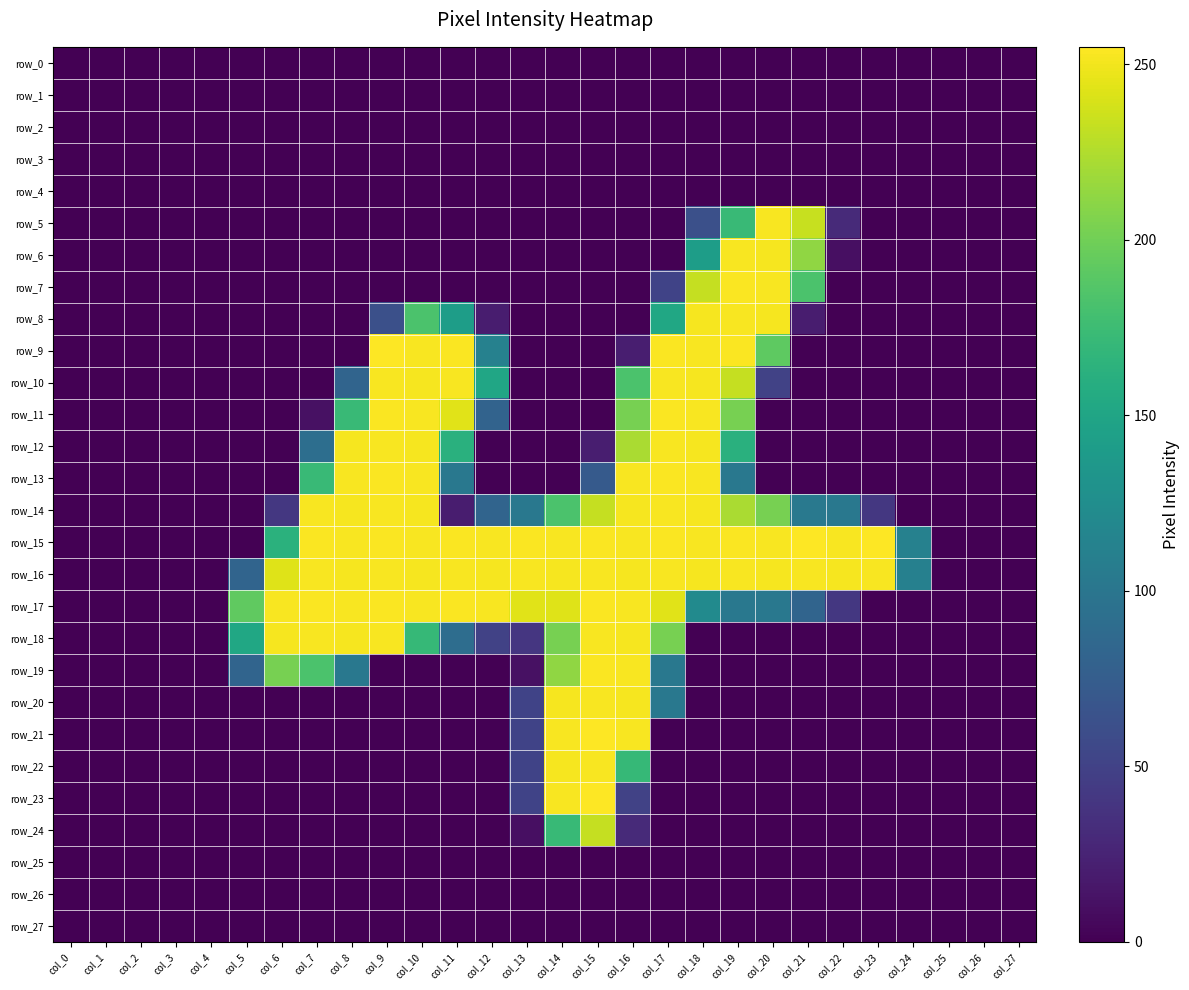

Between col_3 and col_26, which series saw the biggest shift?

row_0